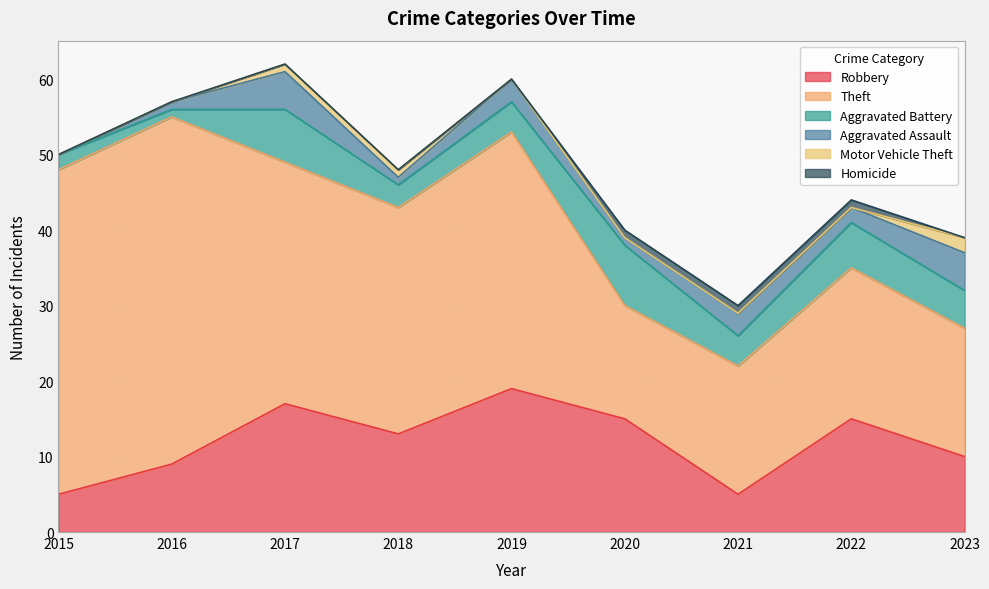

What is the difference between the maximum and second lowest values in the Motor Vehicle Theft series?

2